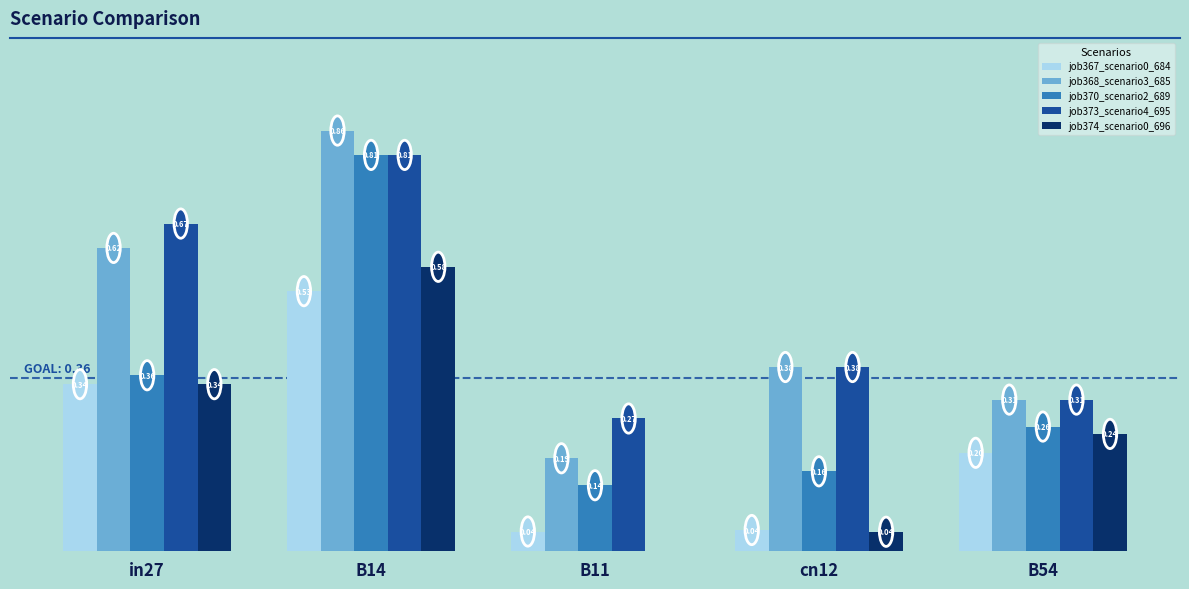

Is the value of job374_scenario0_696 at B14 greater than the value of job370_scenario2_689 at cn12?

Yes